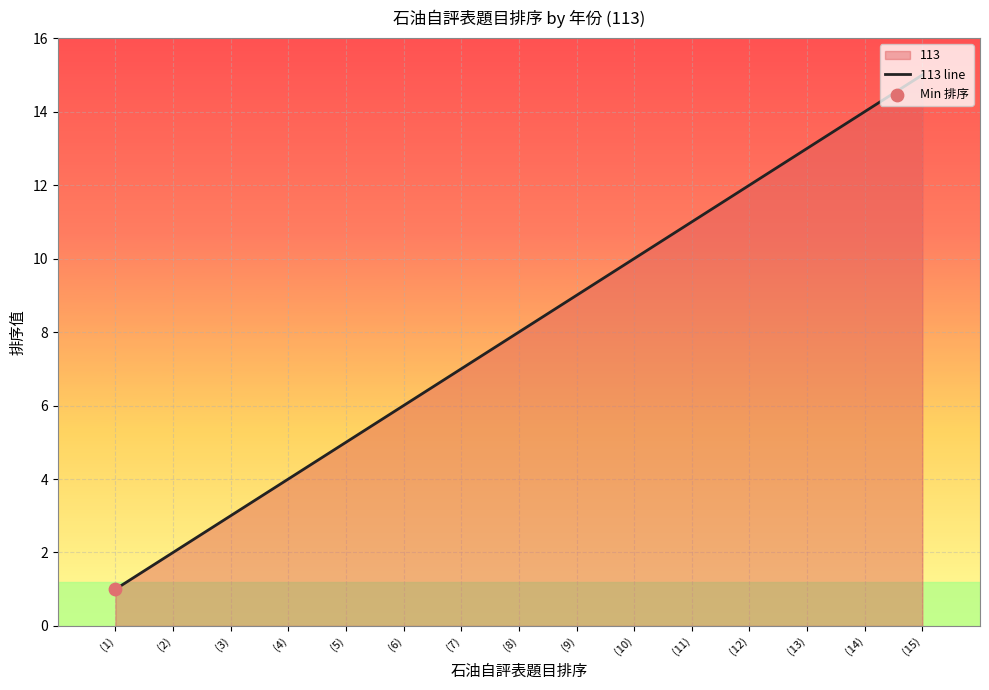

What is the change in value from (2) to (11)?

+9